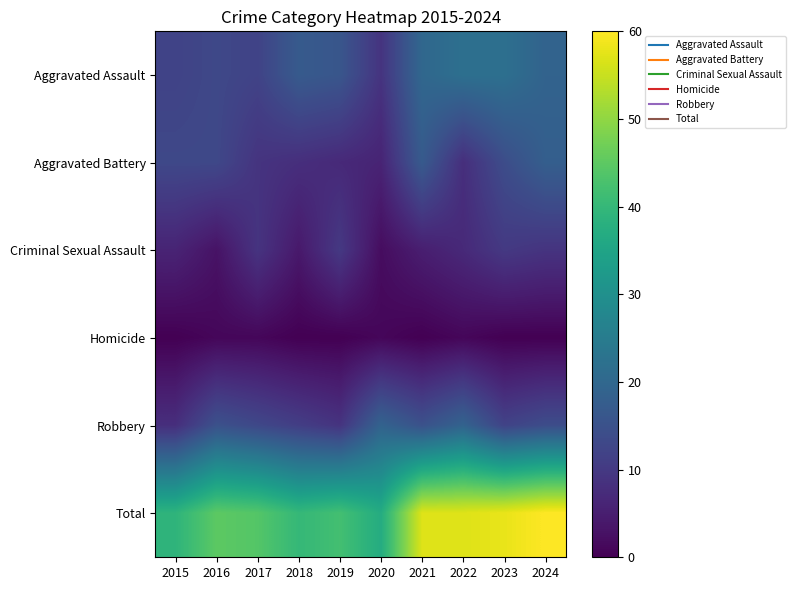

Reading left to right, list all the values displayed in this chart.

Aggravated Assault: 2015=12	2016=13	2017=12	2018=17	2019=16	2020=9	2021=20	2022=22	2023=22	2024=19
Aggravated Battery: 2015=13	2016=13	2017=9	2018=8	2019=7	2020=6	2021=17	2022=8	2023=14	2024=18
Criminal Sexual Assault: 2015=6	2016=3	2017=9	2018=4	2019=10	2020=2	2021=5	2022=7	2023=10	2024=9
Homicide: 2015=0	2016=1	2017=1	2018=0	2019=0	2020=1	2021=0	2022=1	2023=0	2024=0
Robbery: 2015=8	2016=15	2017=13	2018=11	2019=9	2020=19	2021=15	2022=19	2023=12	2024=14
Total: 2015=39	2016=45	2017=44	2018=40	2019=42	2020=37	2021=57	2022=57	2023=58	2024=60